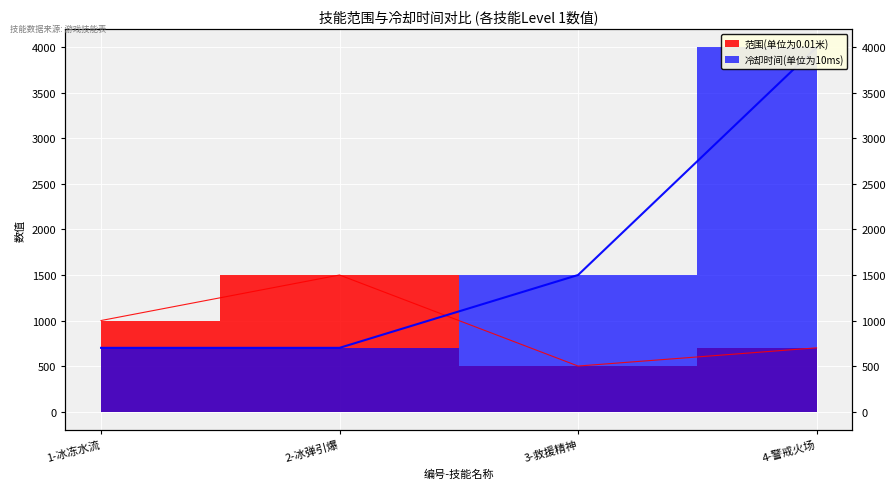

The value of 冷却时间(单位为10ms) at 4-警戒火场 is 2673. True or false?

False